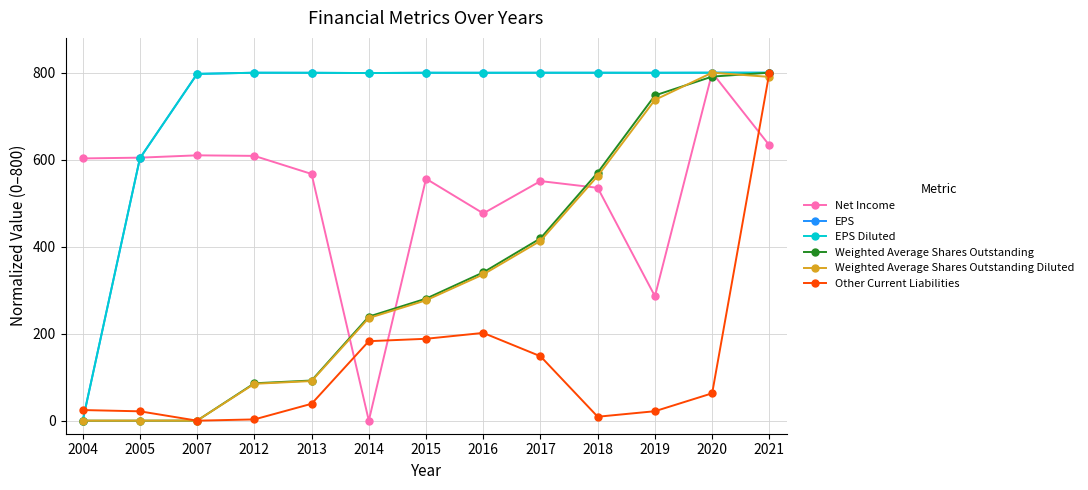

Where is Weighted Average Shares Outstanding nearest to the value 400?

2017